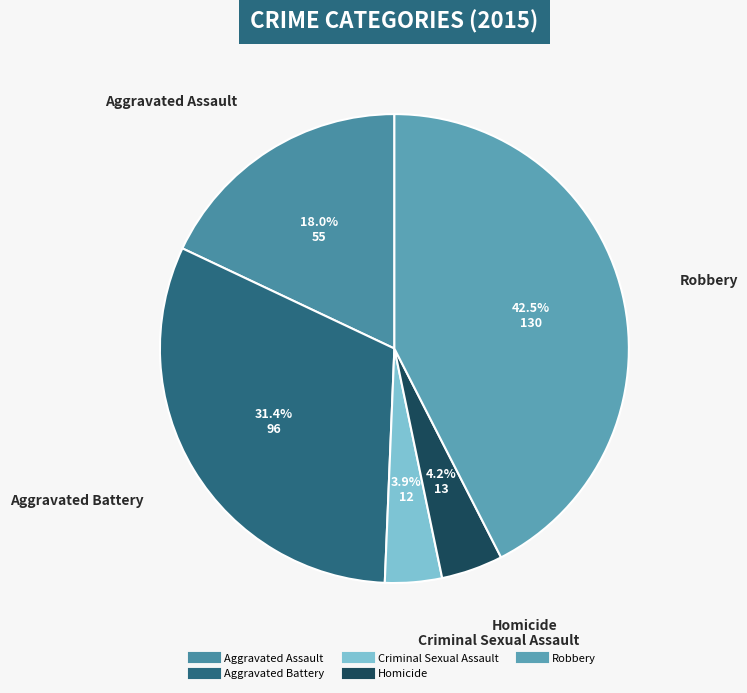

Is it true that Aggravated Battery is 31% of the pie?

True